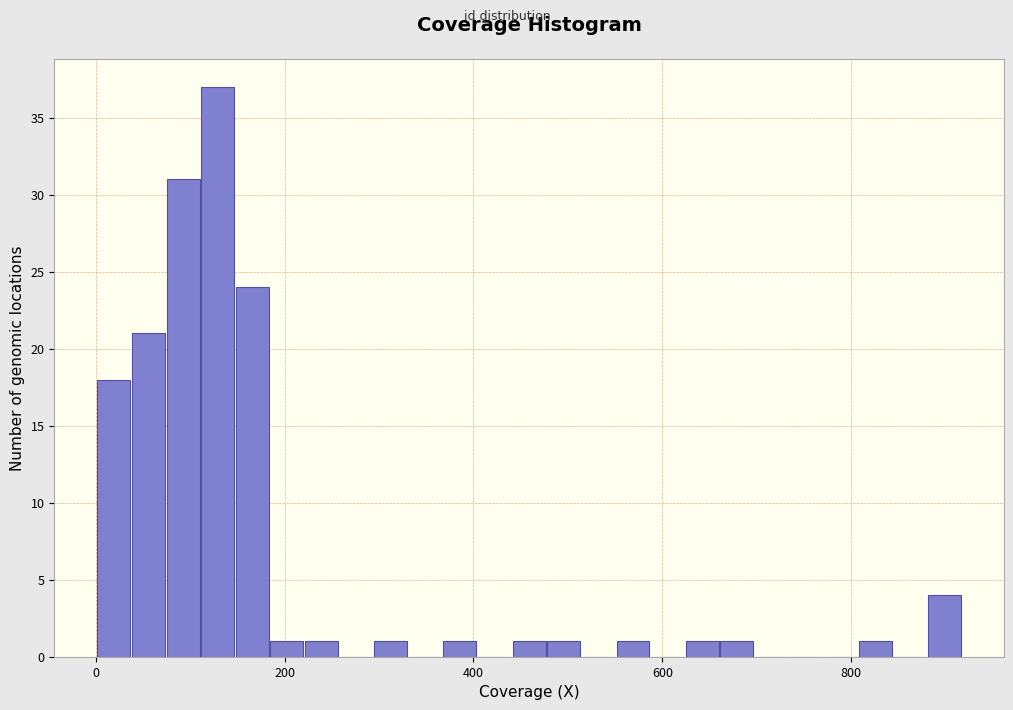

Read against the x-axis, roughly where is the centre of the tallest bar?

120